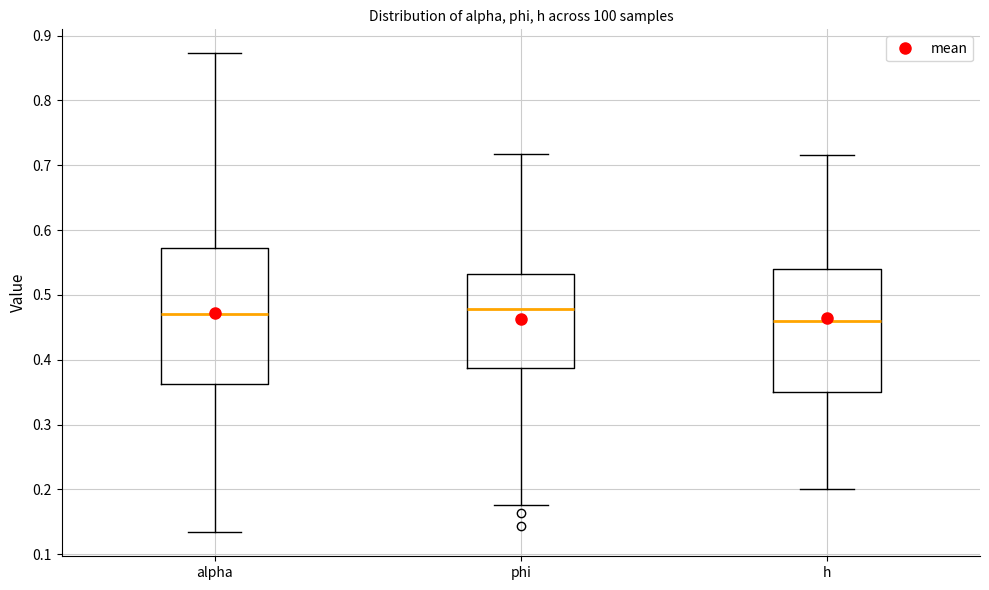

Which box's median line is the lowest?

h